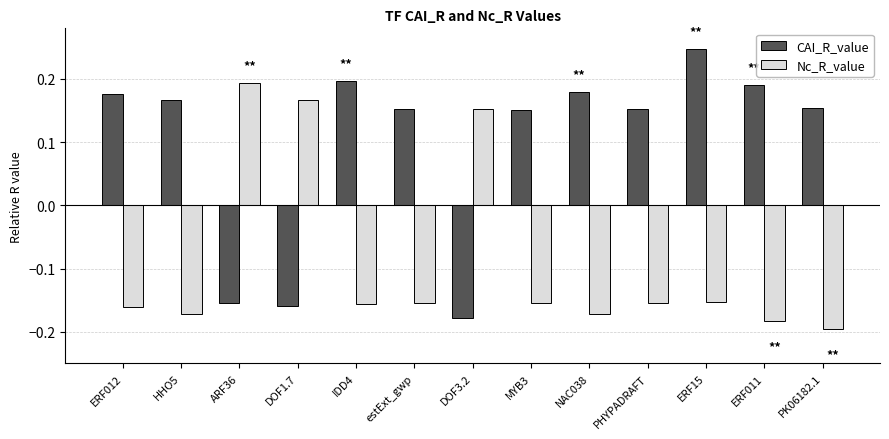

True or false: Nc_R_value has a value of -0.3 at ERF012.

False